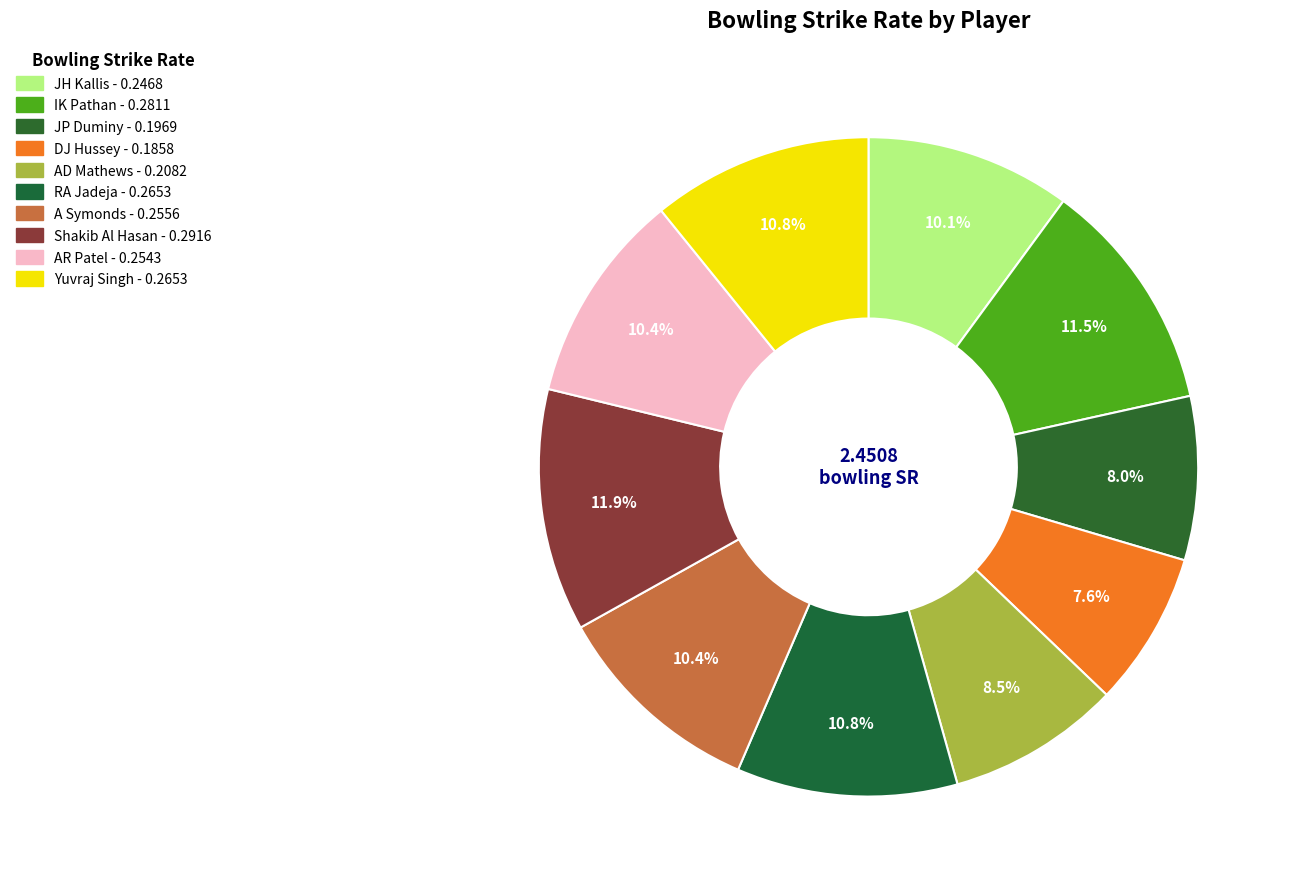

Rank the categories by value from lowest to highest.

DJ Hussey, JP Duminy, AD Mathews, JH Kallis, AR Patel, A Symonds, Yuvraj Singh, RA Jadeja, IK Pathan, Shakib Al Hasan